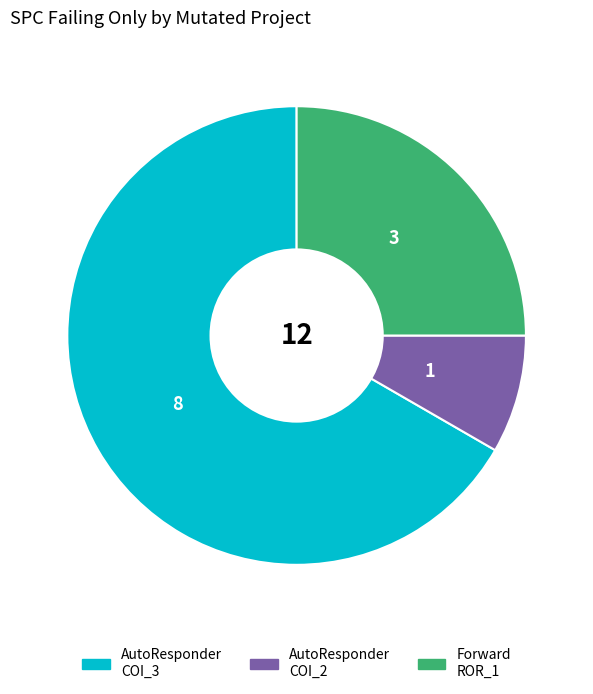

To the nearest percent, what is the average slice percentage?

33%